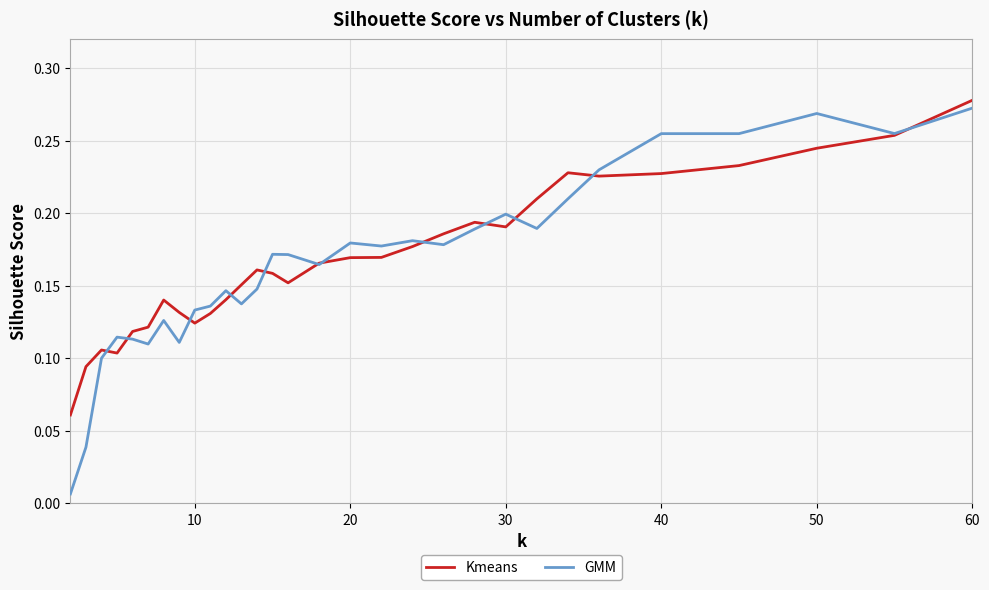

Which series has the largest range (max minus min)?

GMM